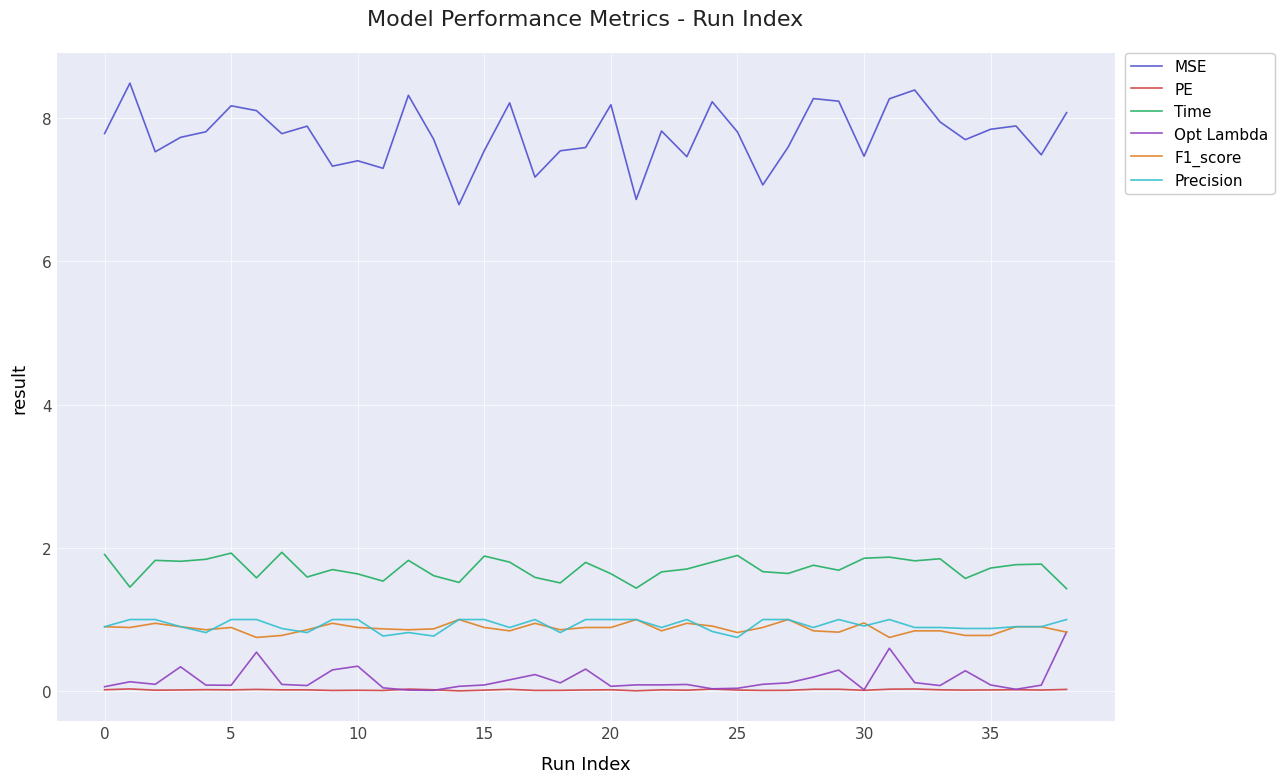

True or false: Time and Opt Lambda intersect in this chart.

False